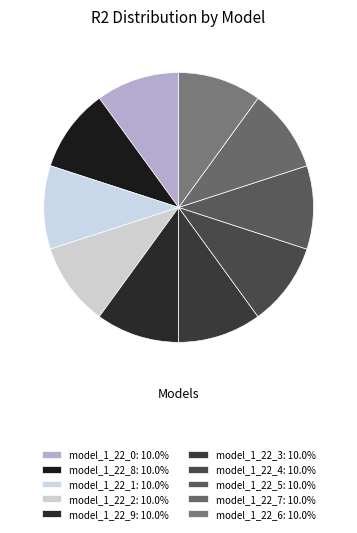

What percentage do model_1_22_6 and model_1_22_1 together represent?

20.0%